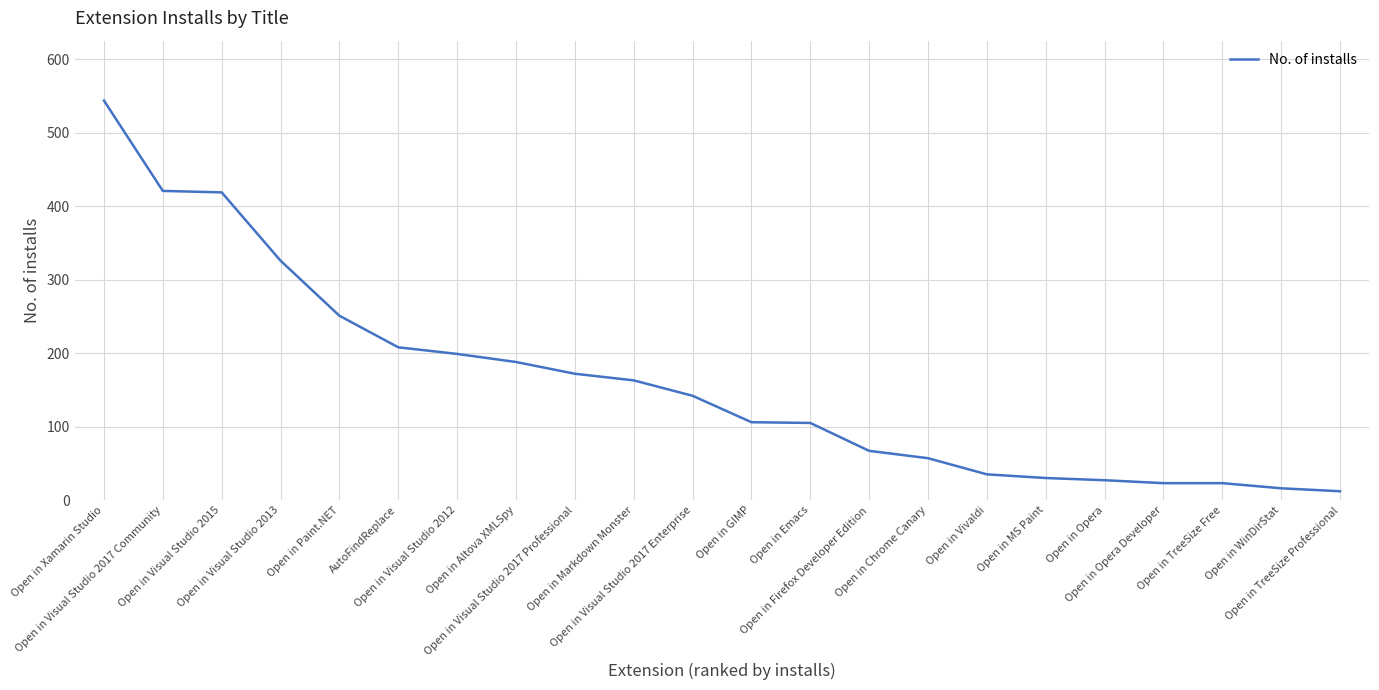

What is the maximum value shown in the chart?

544